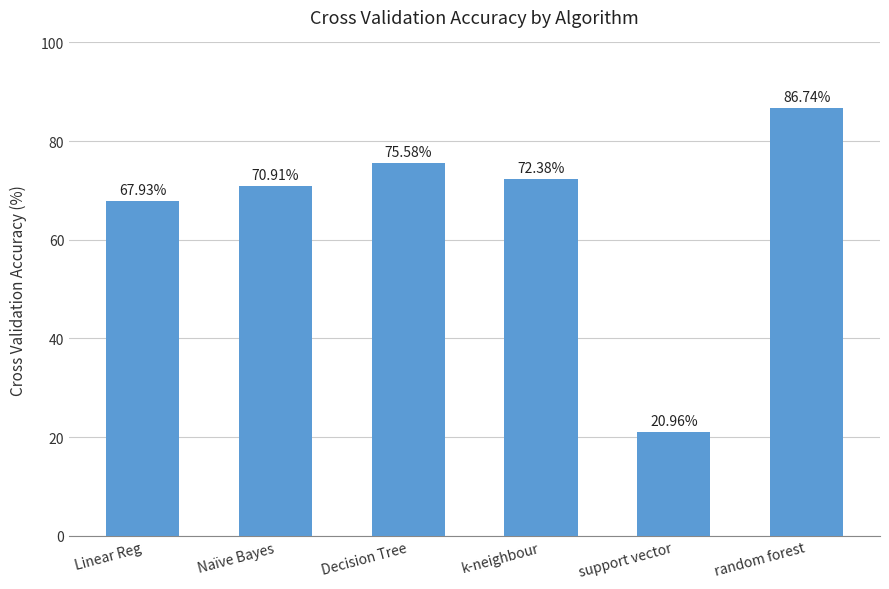

Does the chart contain any negative values?

No